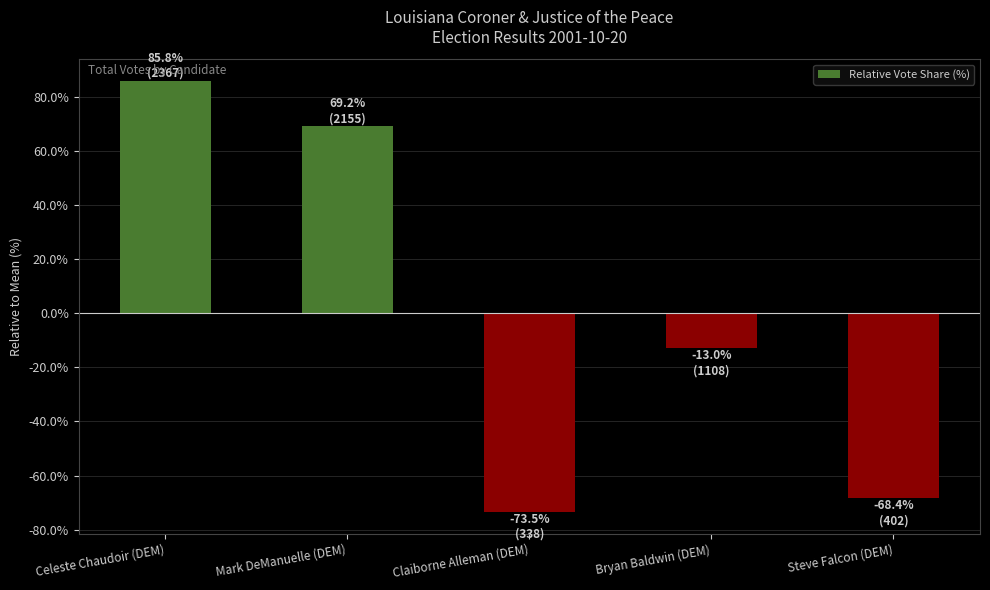

What is the sum of the values at Mark DeManuelle (DEM) and Celeste Chaudoir (DEM)?

154.9